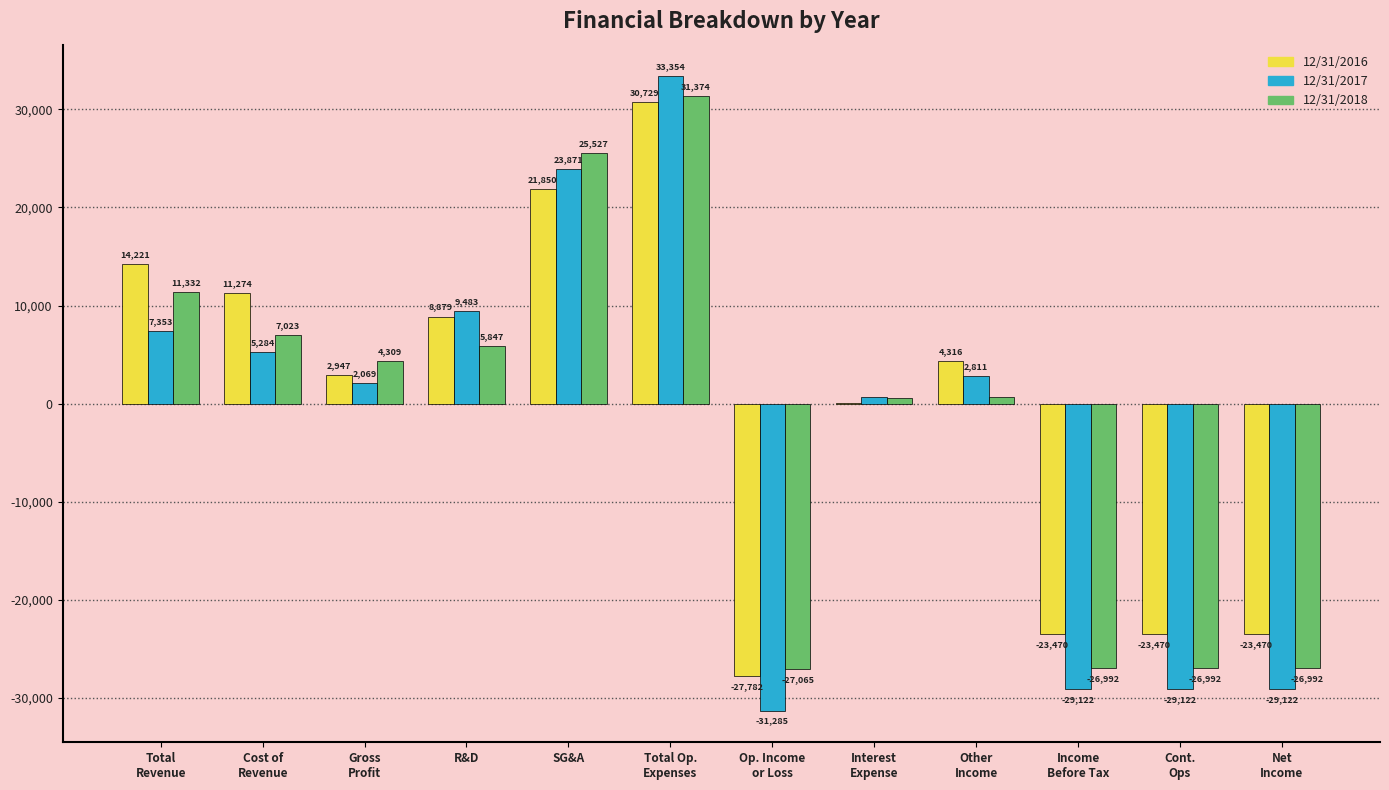

What is the sum of all 12/31/2018 values?

-21356